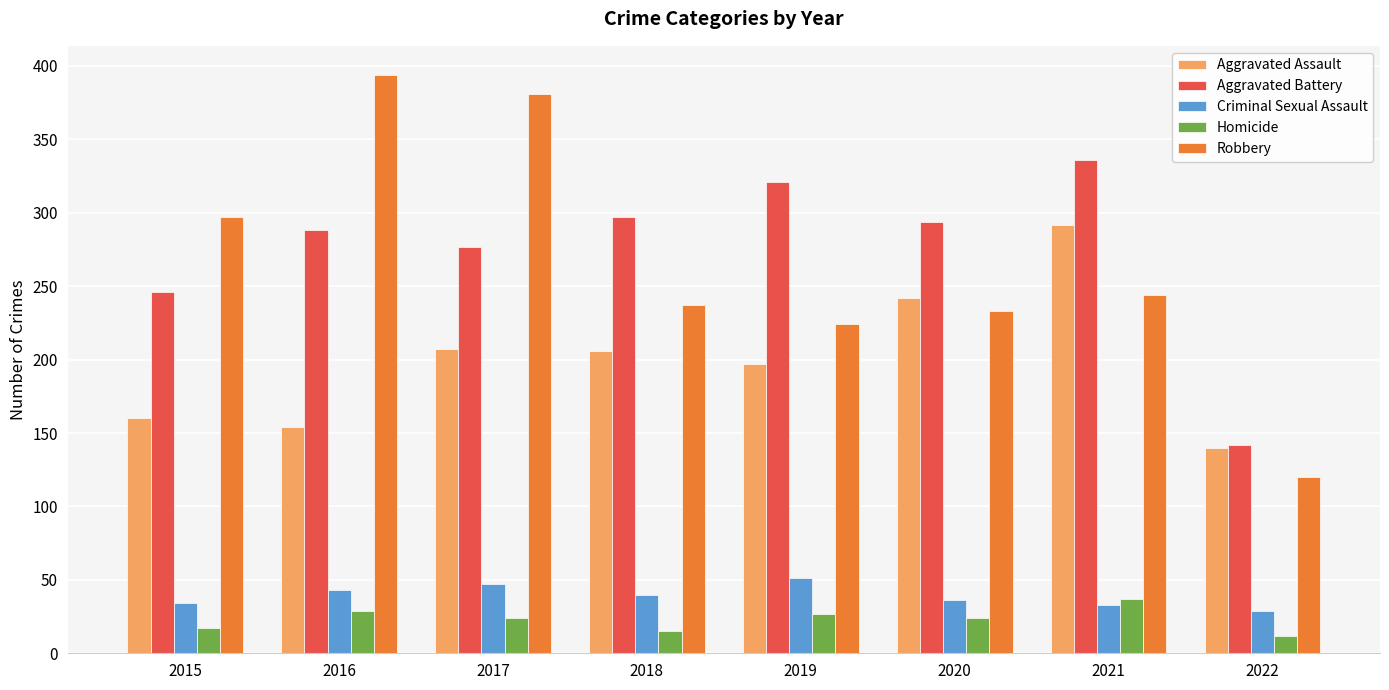

The value of Aggravated Assault at 2016 is 269. True or false?

False